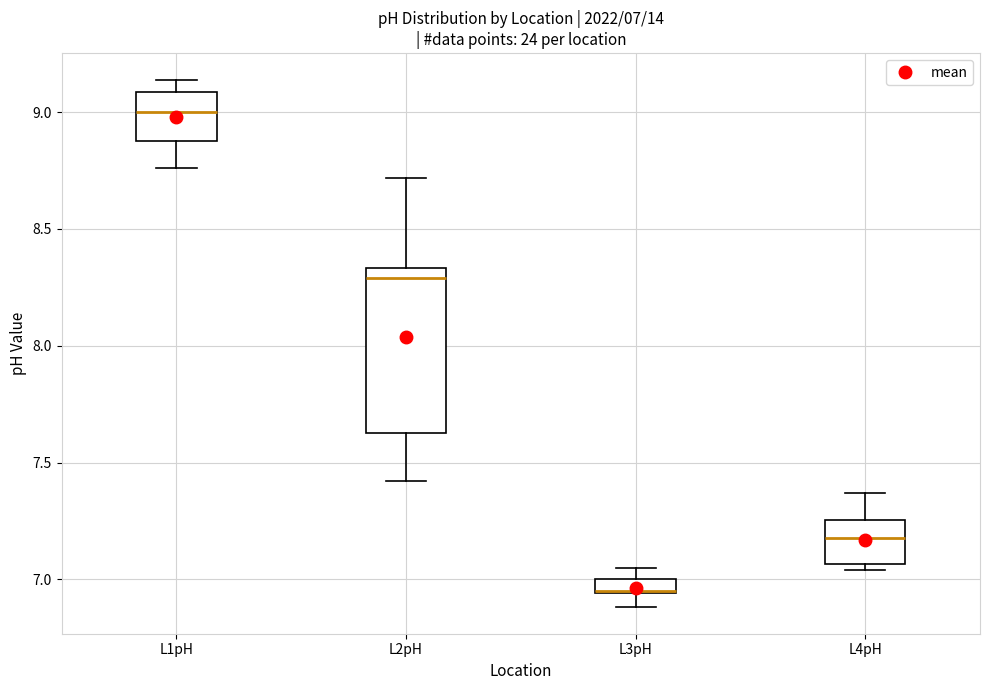

Comparing the boxes themselves (not the whiskers), which one is the tallest?

L2pH